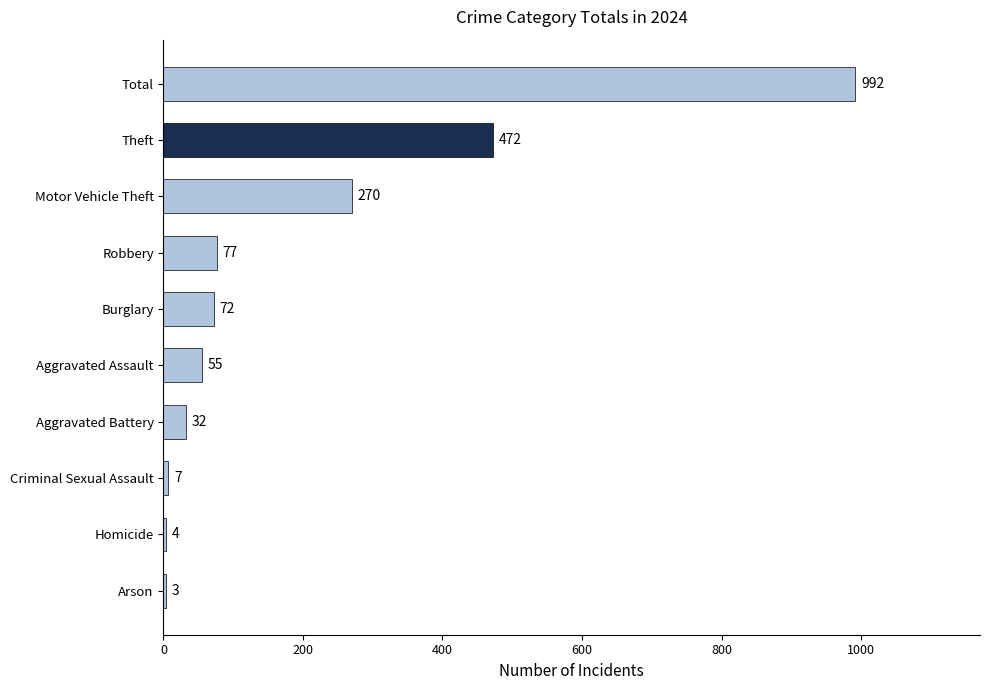

Count the number of data series in this chart.

1